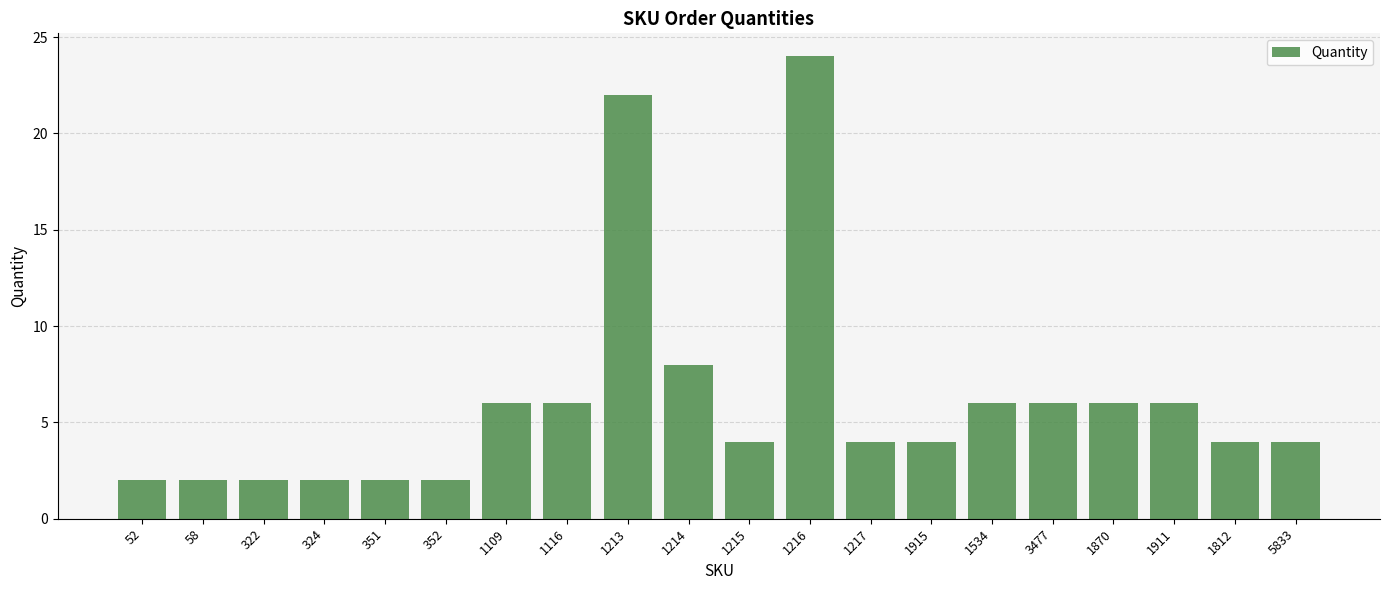

Does the chart contain stacked bars?

No